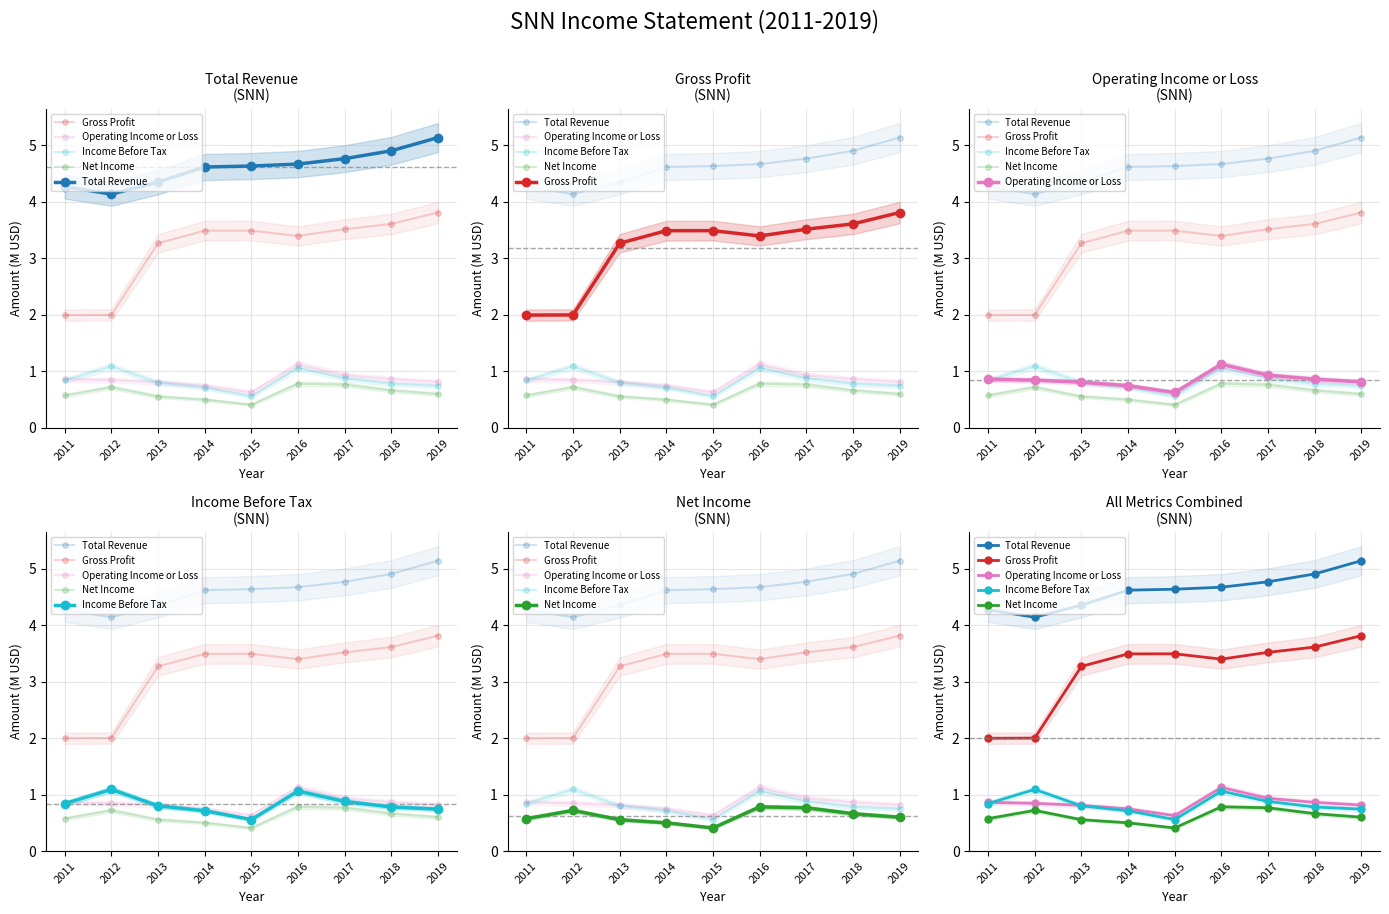

True or false: Total Revenue has more than 0 interior local peaks.

False